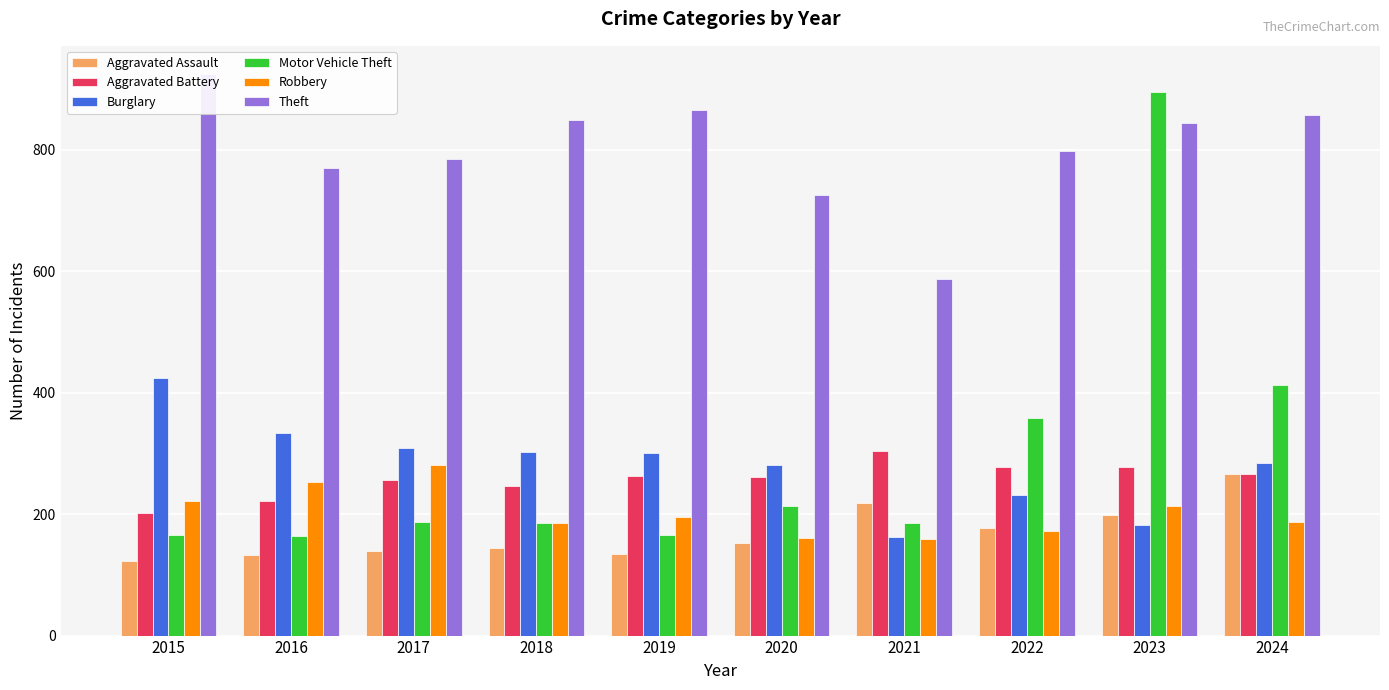

What is the difference between the Aggravated Battery values at 2015 and 2023?

76